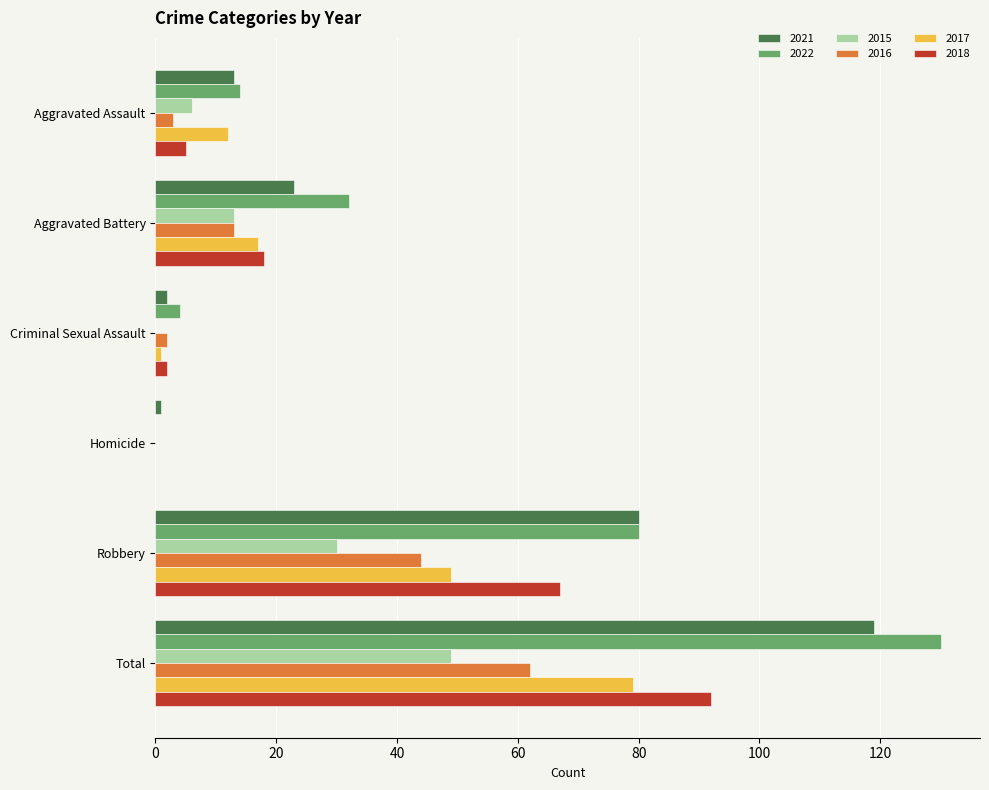

Which category has the highest value in the 2016 series?

Total